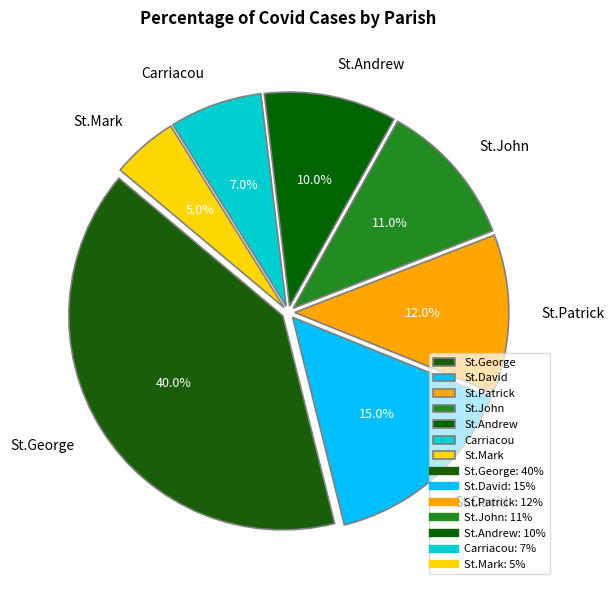

What is the total percentage of Carriacou and St.Mark?

12.0%